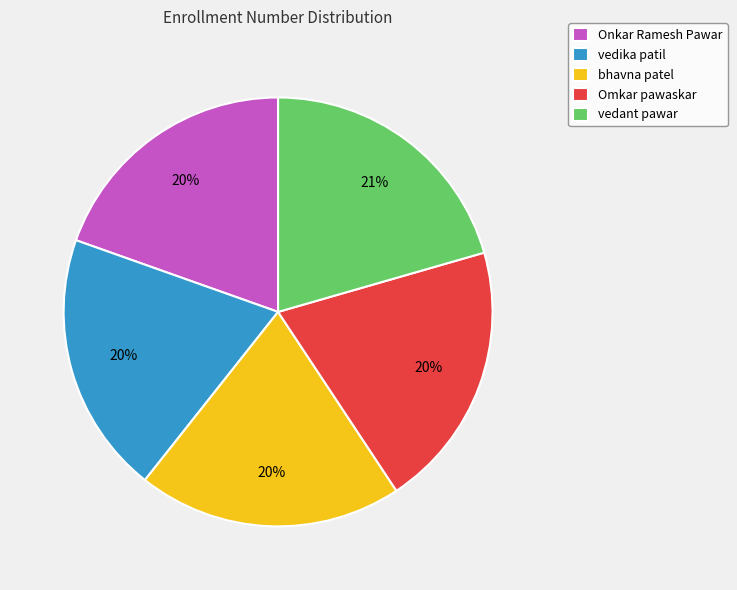

To the nearest percent, what is the difference between the Onkar Ramesh Pawar and vedant pawar slice percentages?

1%